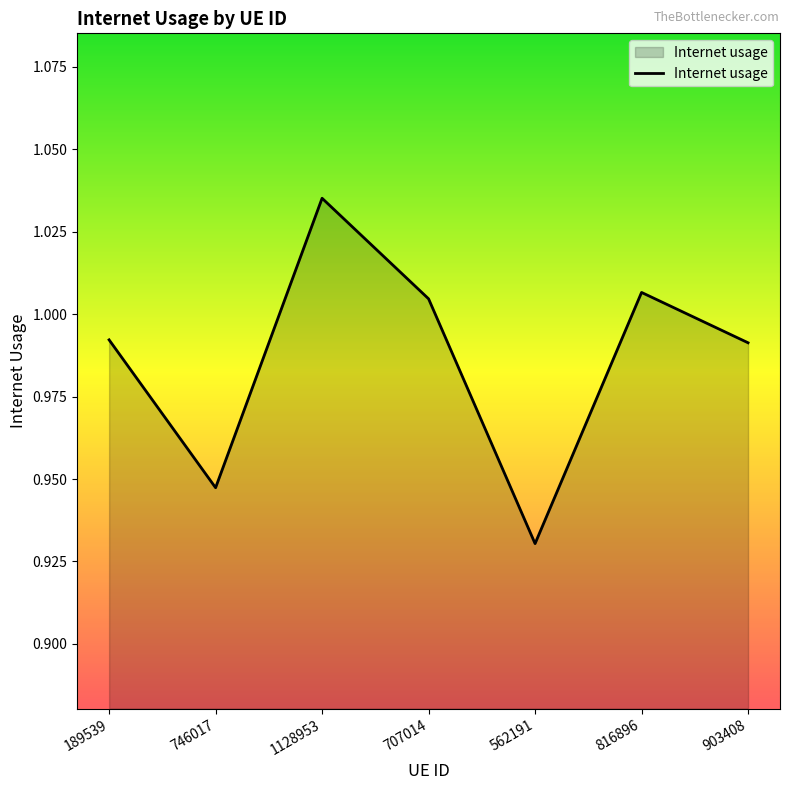

Where is the first local maximum?

1128953